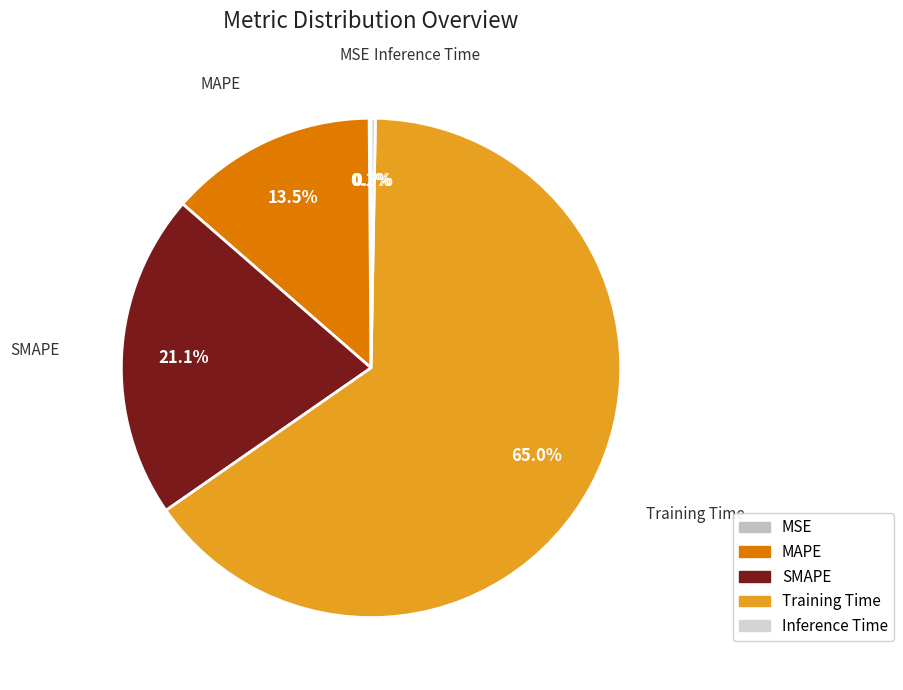

How much of the chart is everything except Inference Time?

99.7%